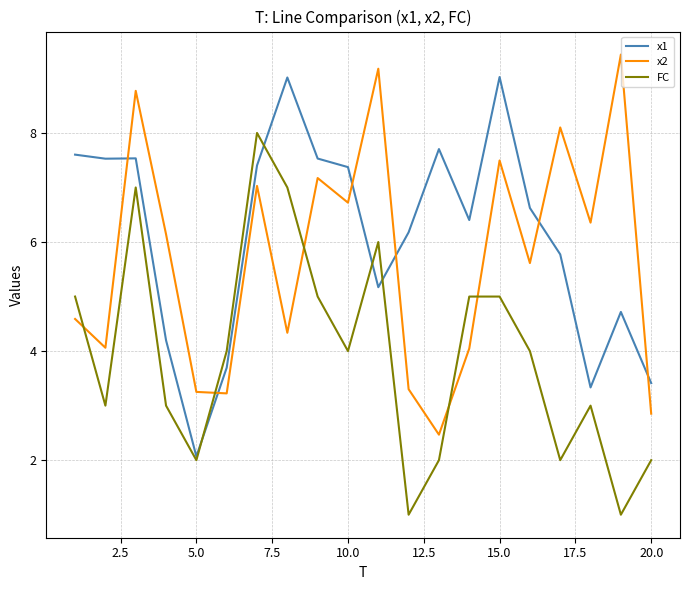

What is the minimum value for FC?

1.0